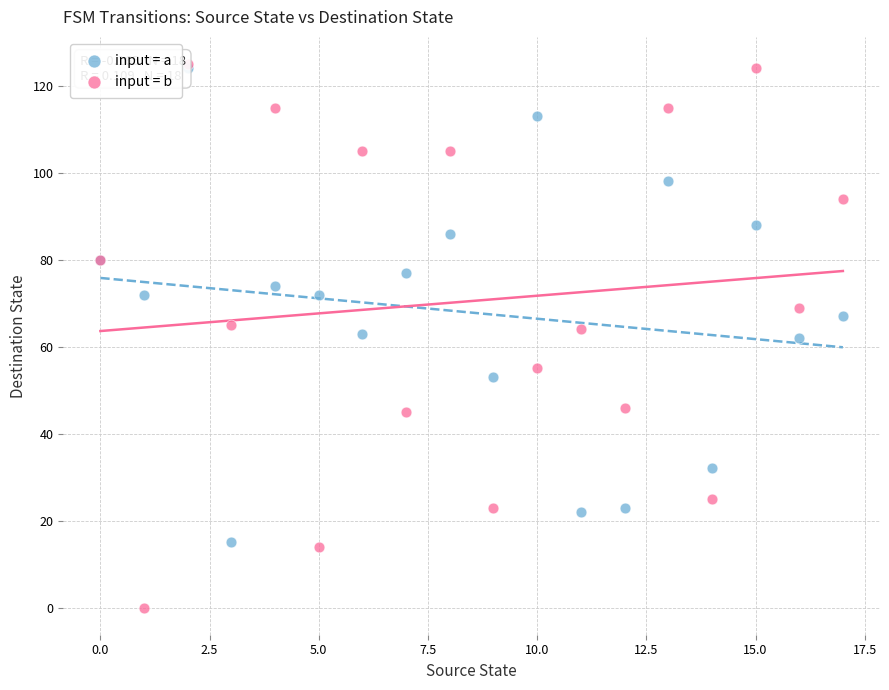

Which series reaches the minimum Y coordinate?

input = b